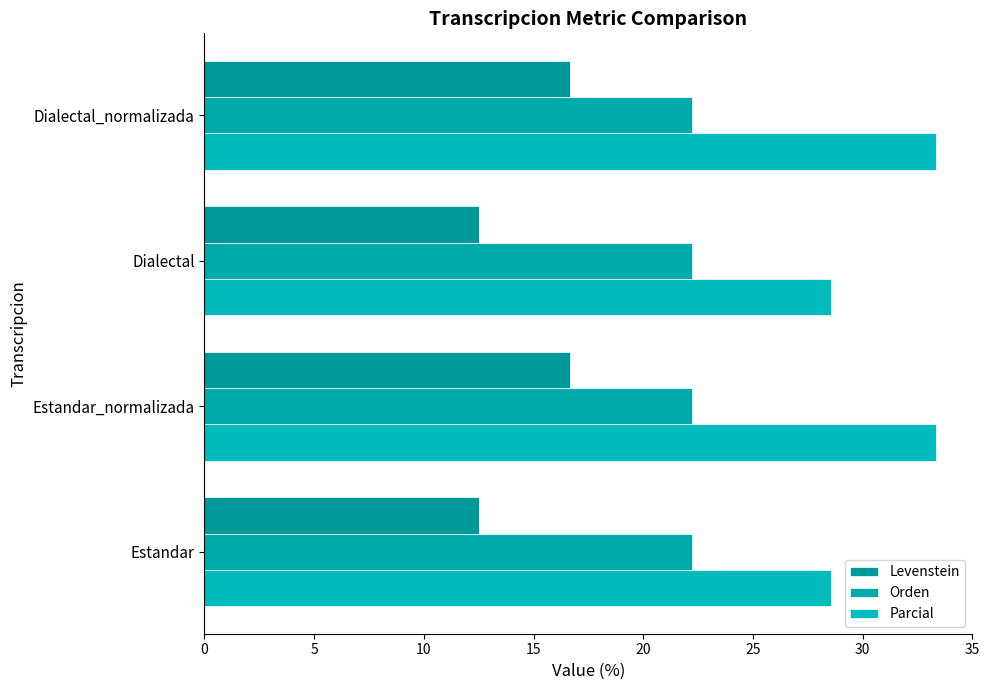

How many distinct data groups are displayed?

3